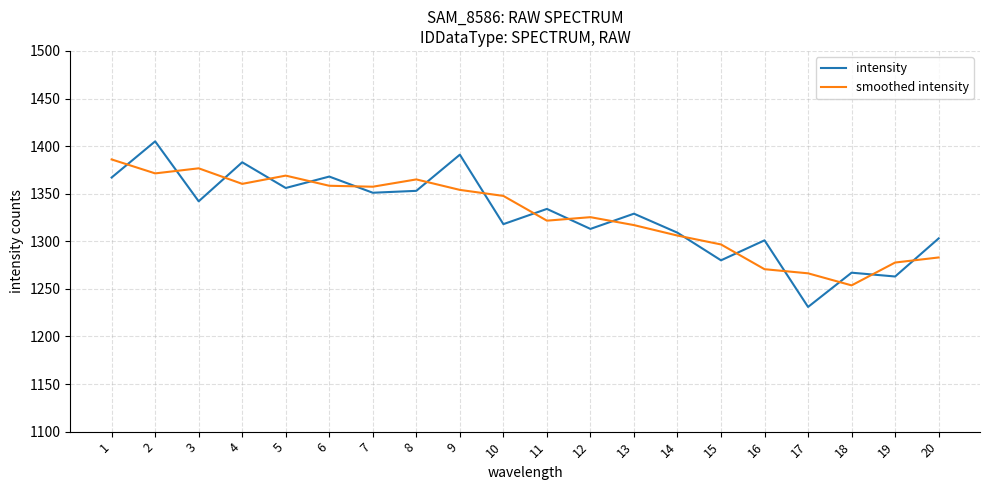

How many interior local peaks does the intensity series have?

8